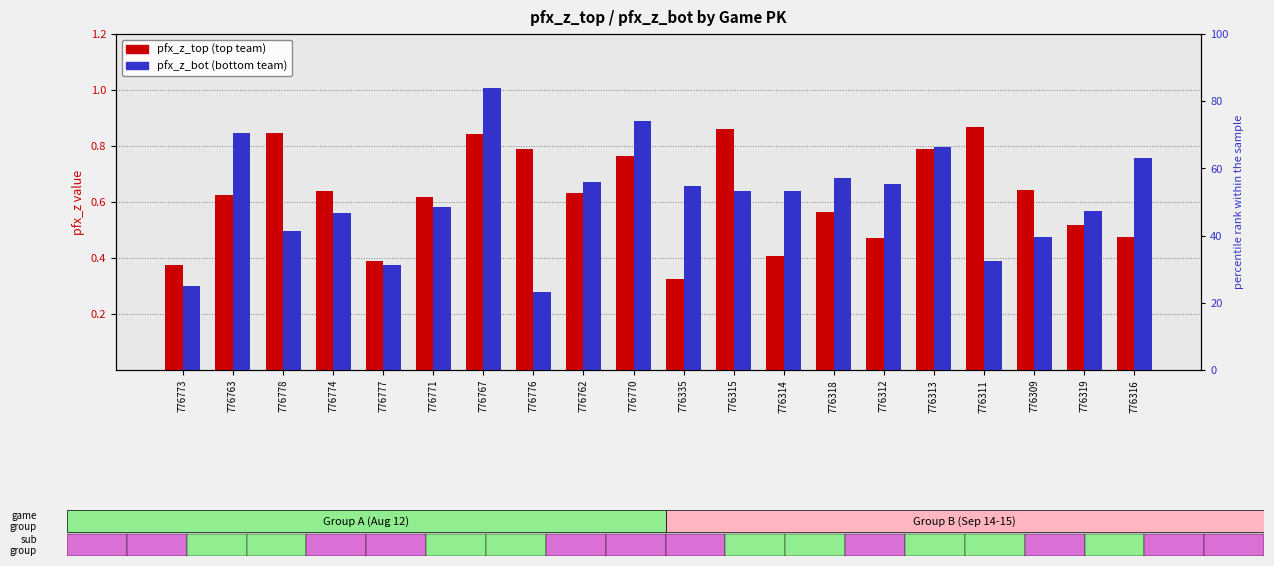

List the series in order of their peak value, lowest first.

pfx_z_top, pfx_z_bot